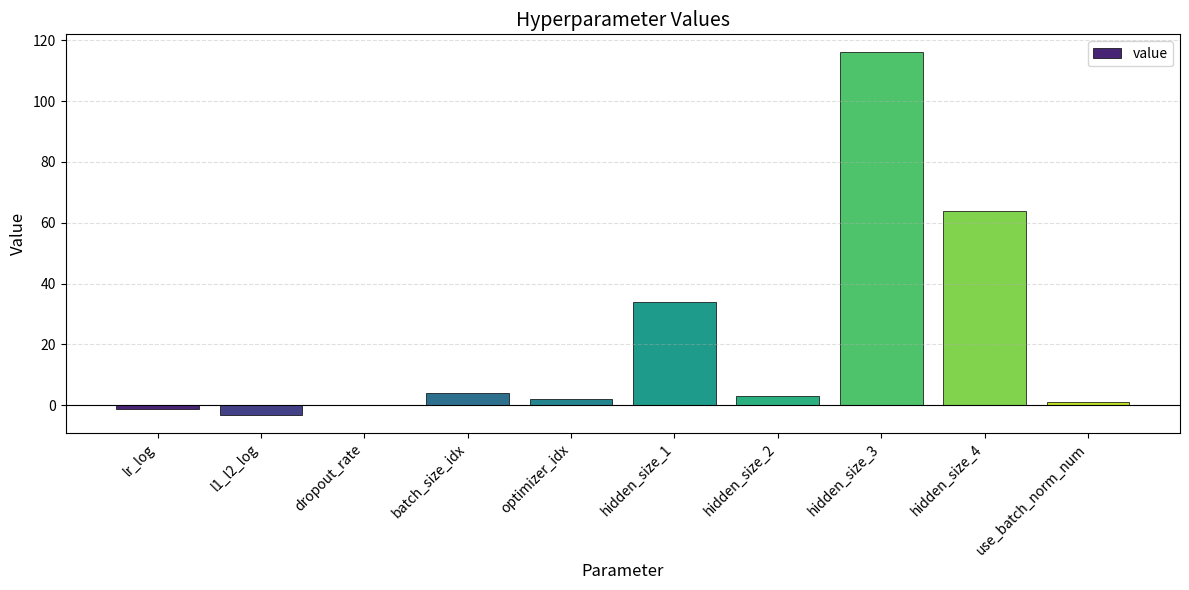

What is the sum of all values?

219.7